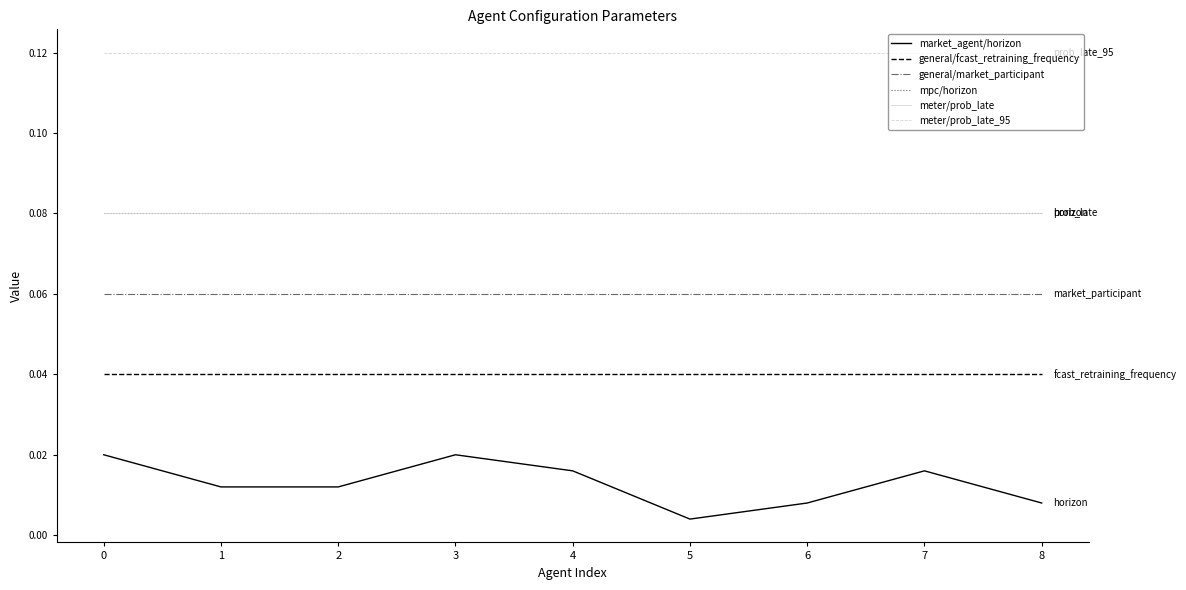

Which series has the widest spread of values?

market_agent/horizon